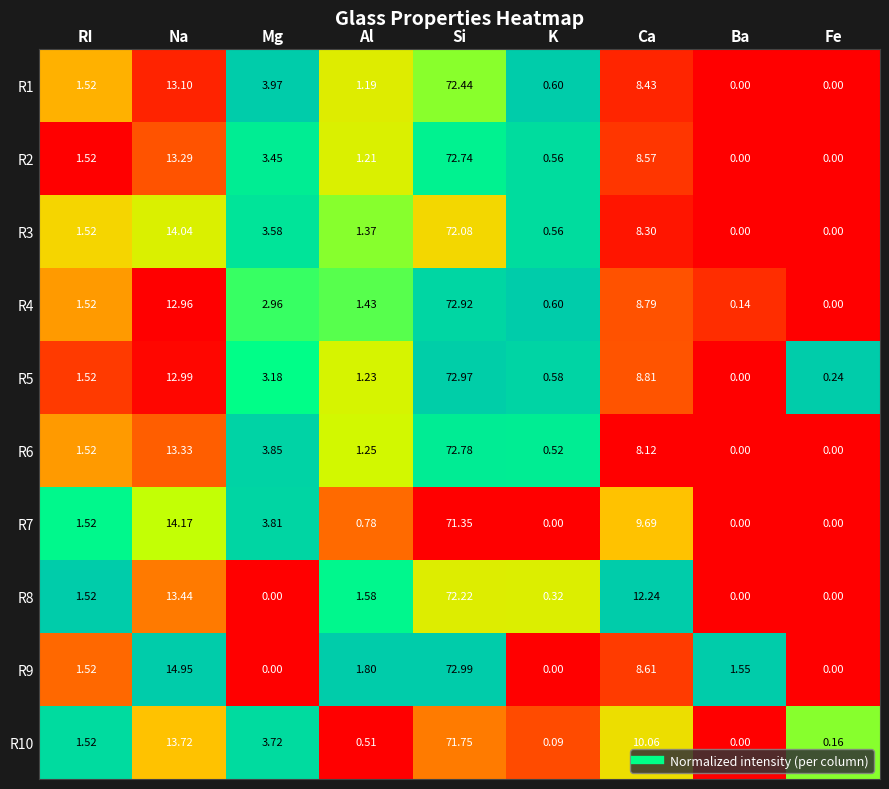

Is the value of R3 at Al greater than the value of R7 at Ca?

No